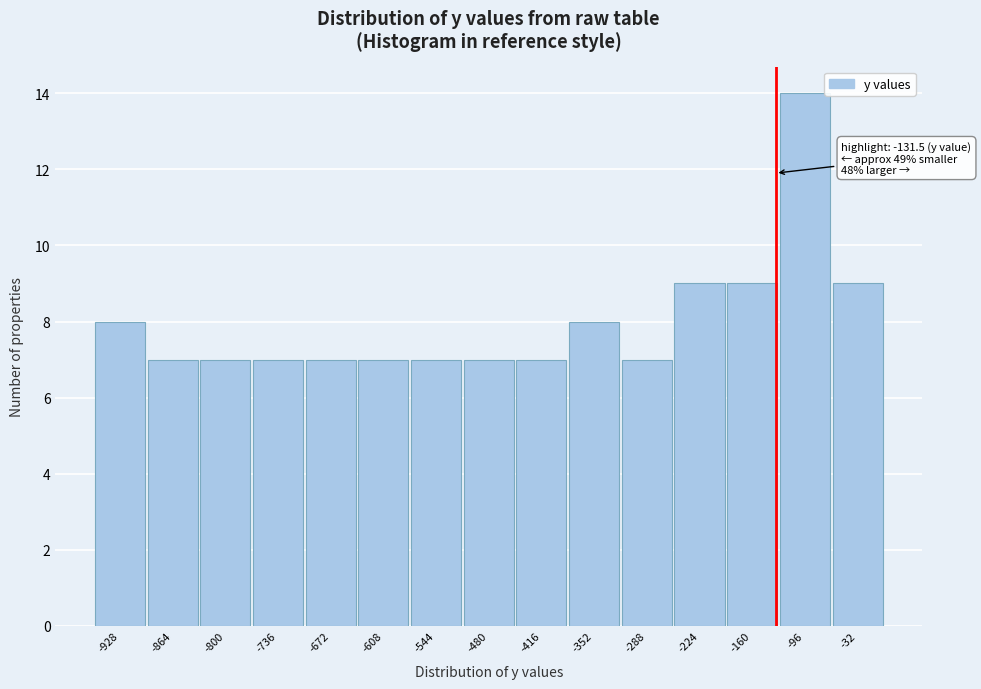

Which range on the x-axis has the tallest bar?

-130 to -60